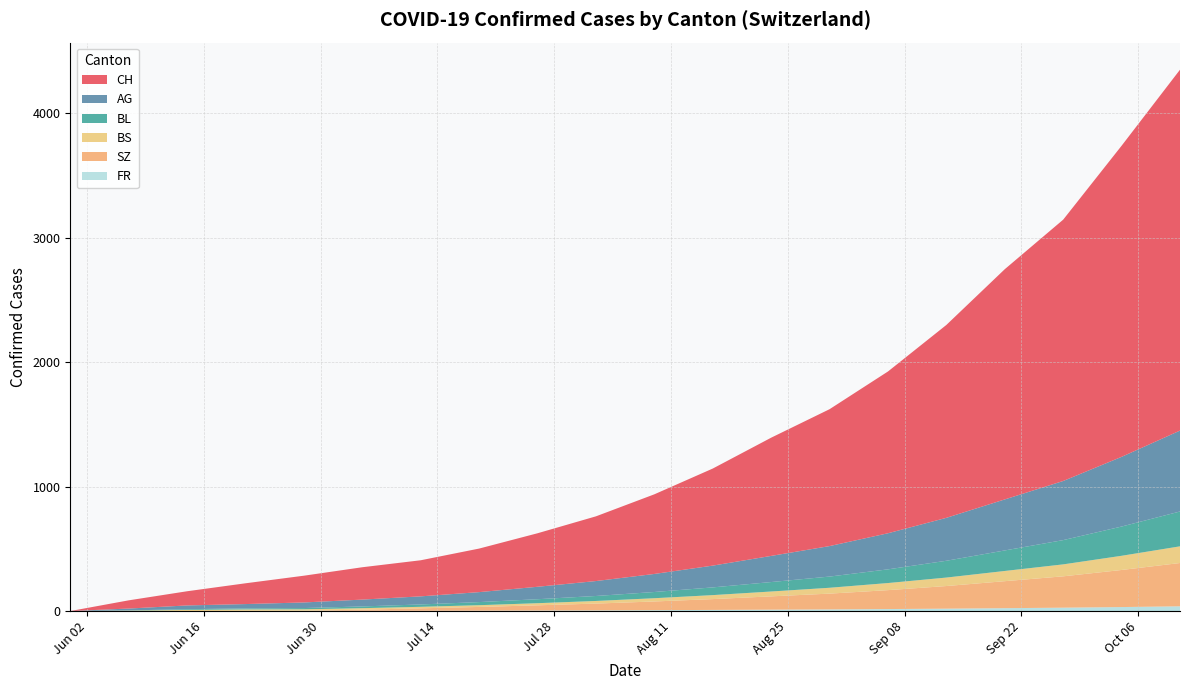

Reading right to left, list all the values displayed in this chart.

CH: 19=2900	18=2500	17=2100	16=1850	15=1550	14=1300	13=1100	12=950	11=780	10=640	9=520	8=430	7=350	6=290	5=260	4=215	3=167	2=114	1=66	0=0
BL: 19=280	18=235	17=195	16=165	15=135	14=110	13=90	12=76	11=62	10=50	9=40	8=32	7=25	6=19	5=14	4=10	3=8	2=6	1=2	0=0
AG: 19=650	18=560	17=475	16=410	15=345	14=290	13=245	12=210	11=175	10=145	9=120	8=100	7=80	6=65	5=55	4=45	3=35	2=30	1=15	0=0
BS: 19=134	18=114	17=96	16=82	15=68	14=57	13=47	12=39	11=32	10=26	9=21	8=17	7=14	6=12	5=12	4=11	3=11	2=9	1=3	0=0
SZ: 19=348	18=298	17=252	16=217	15=182	14=152	13=127	12=107	11=87	10=70	9=55	8=42	7=30	6=20	5=9	4=1	3=1	2=0	1=0	0=0
FR: 19=38	18=32	17=27	16=23	15=19	14=16	13=13	12=11	11=9	10=7	9=5	8=4	7=3	6=2	5=2	4=2	3=1	2=0	1=0	0=0